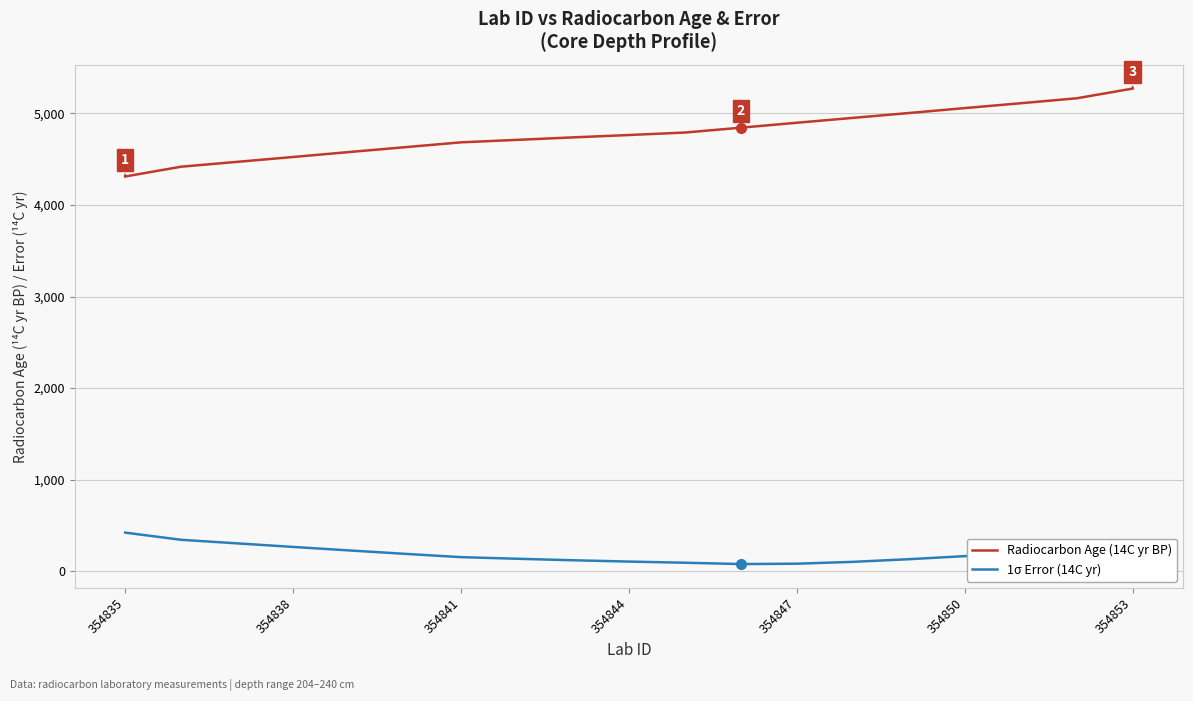

Is this an area chart (filled region under the line)?

No